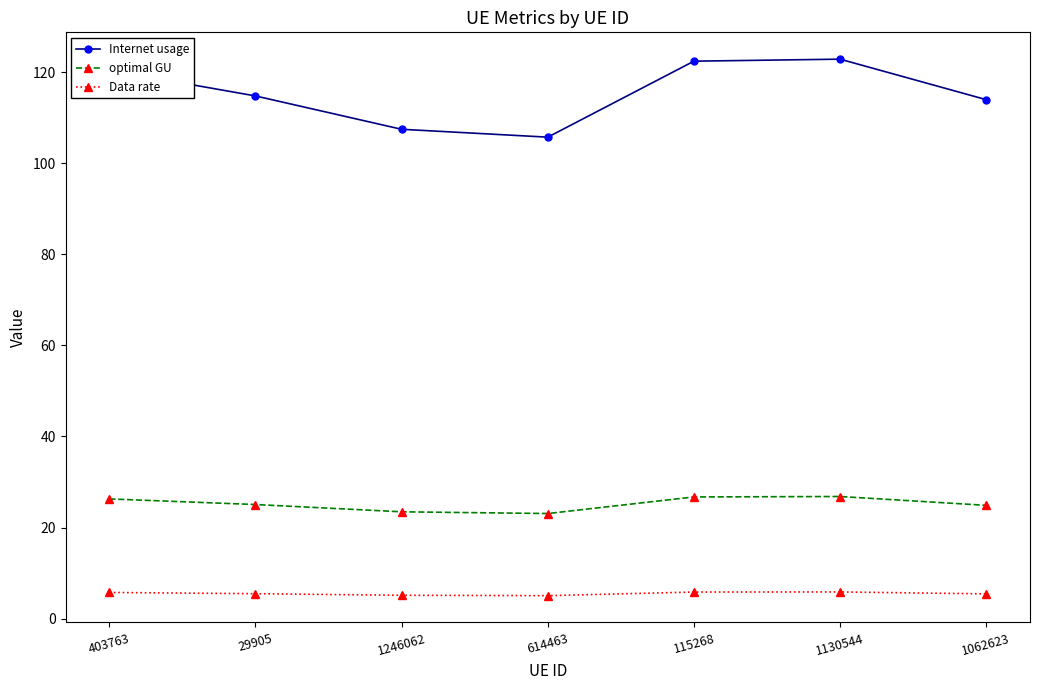

True or false: Data rate and Internet usage intersect in this chart.

False